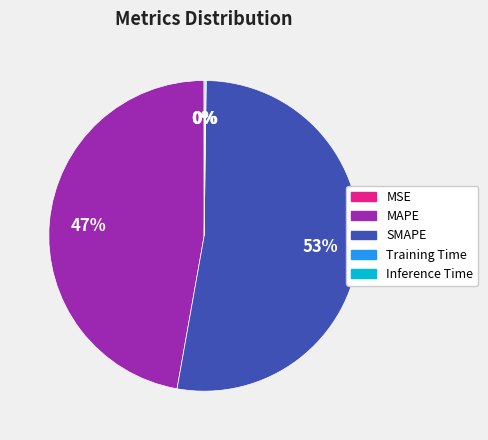

What is the largest slice in the pie chart?

SMAPE